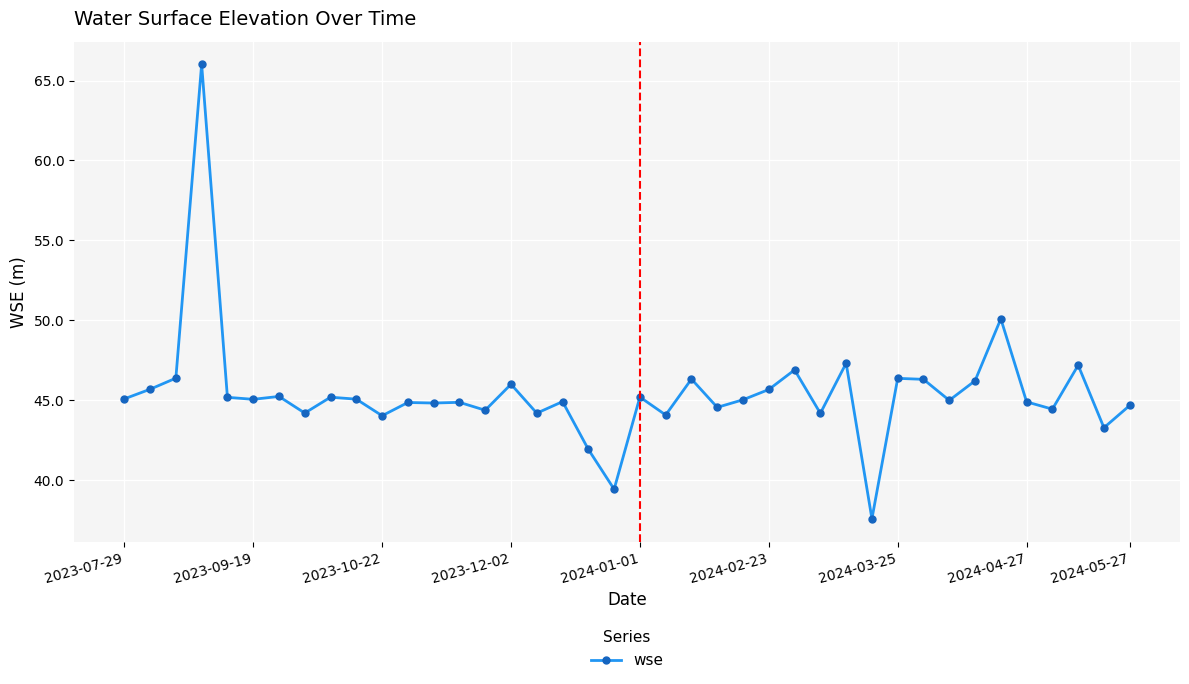

What is the difference between the maximum and minimum values?

28.5